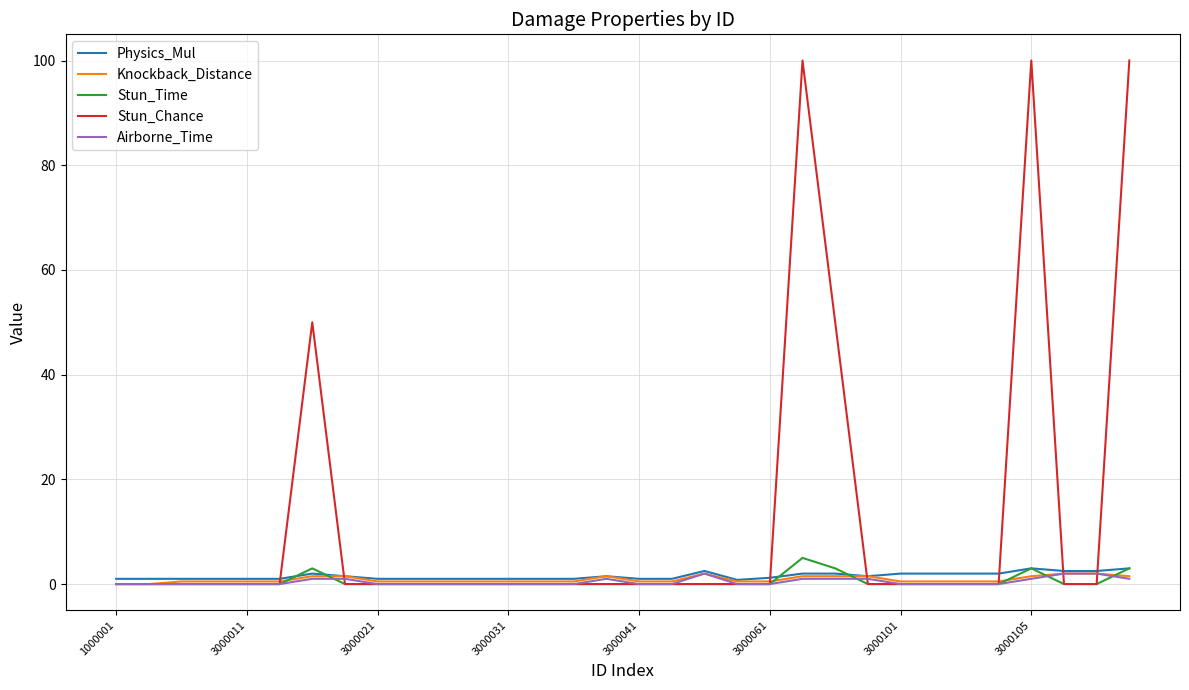

What are all the series names shown in the legend?

Physics_Mul, Knockback_Distance, Stun_Time, Stun_Chance, Airborne_Time